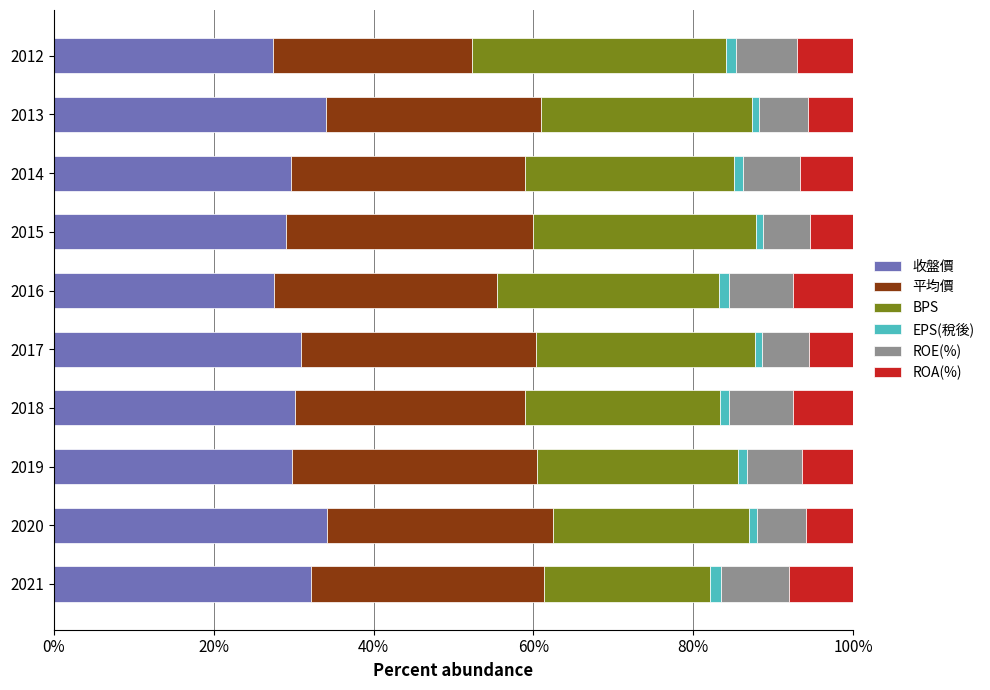

What is the highest value of the 收盤價 series?

34.2